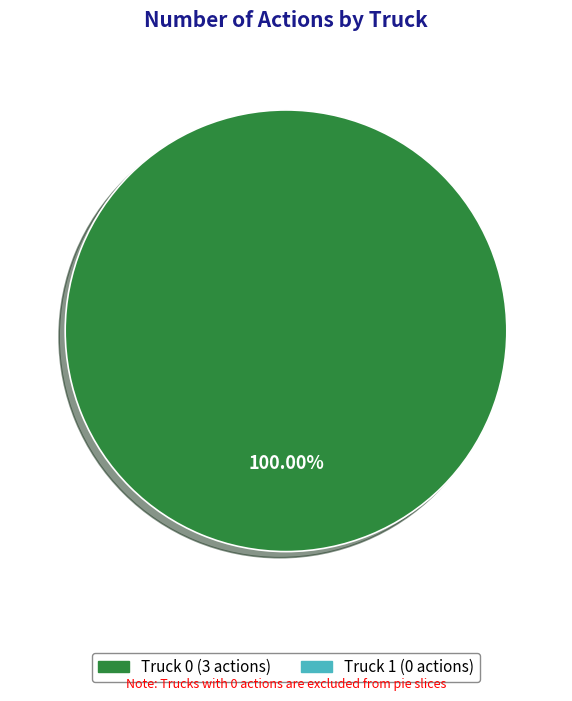

Does any single category account for the majority?

Yes